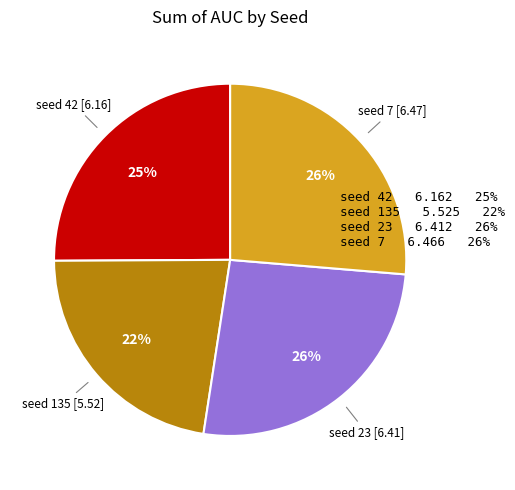

Is there any slice that represents more than half of the pie?

No